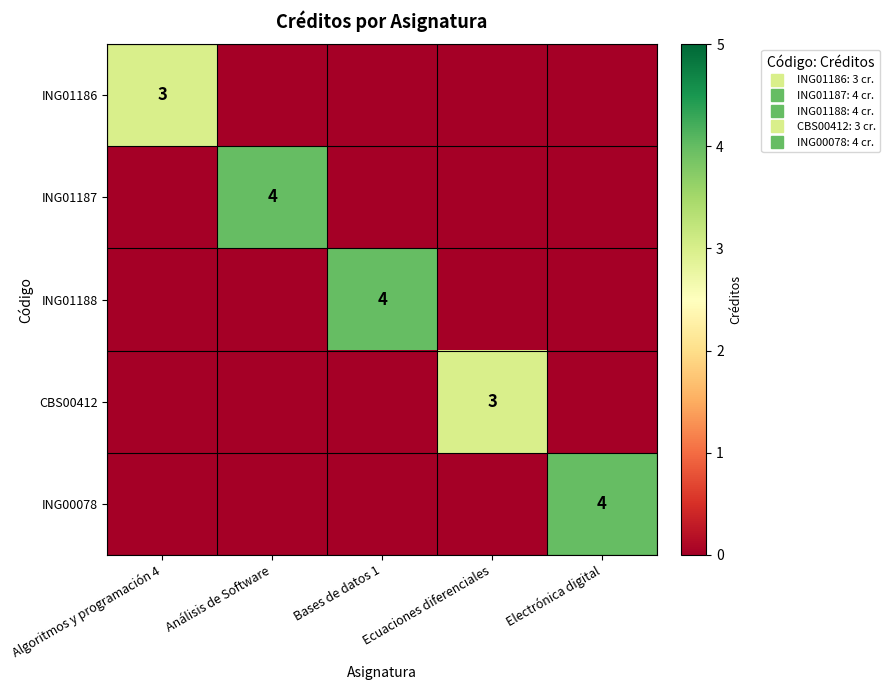

The value of ING00078 at Bases de datos 1 is 0. True or false?

True